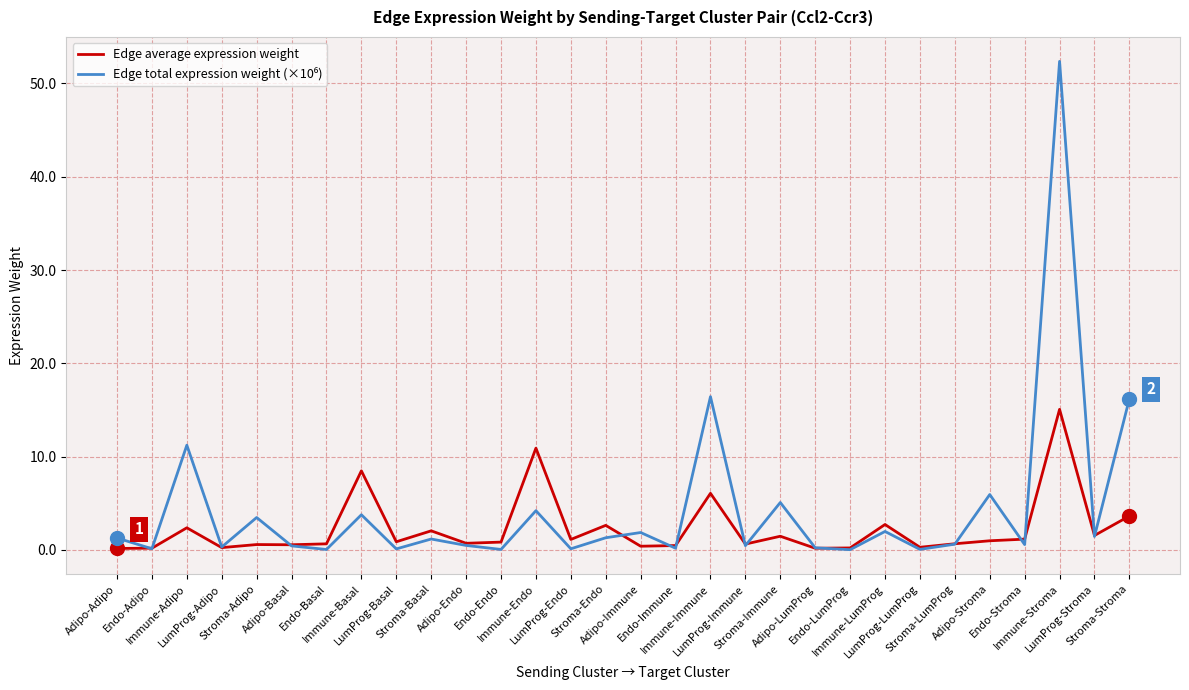

What is the difference between the second highest and second lowest values in the Edge average expression weight series?

10.7